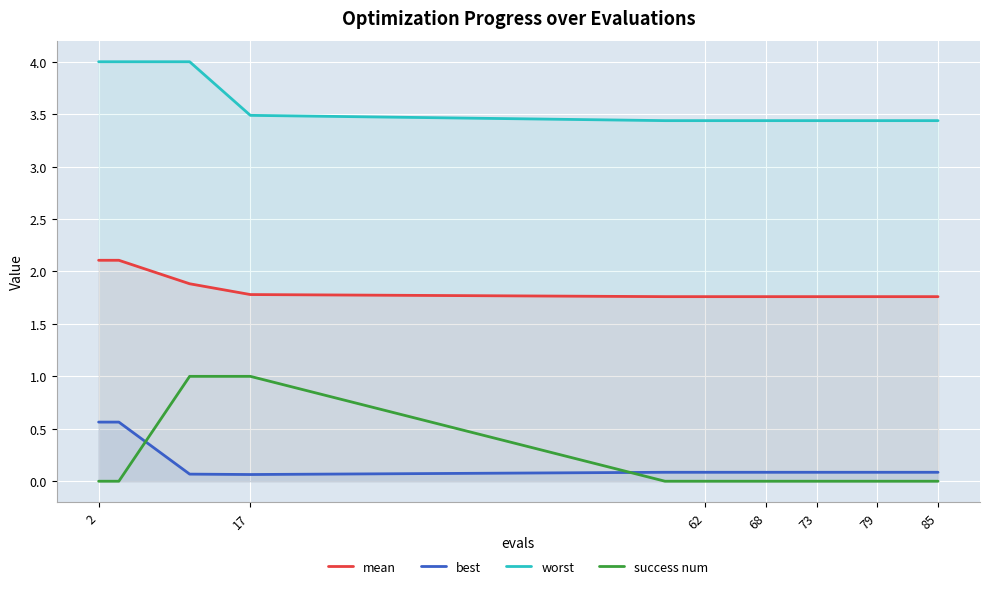

How many lines are shown in the chart?

4